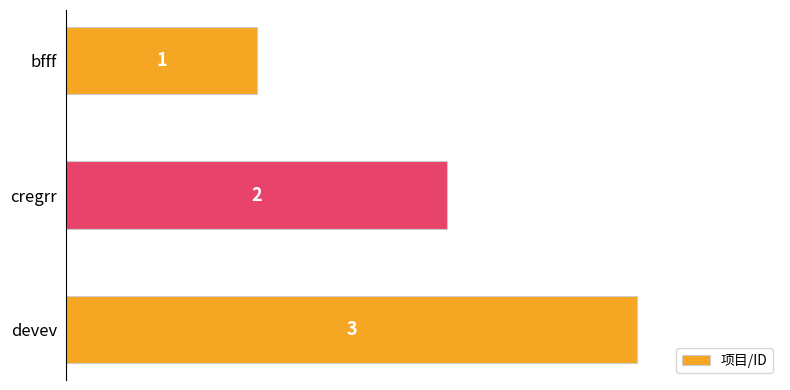

How many values are between 1 and 3?

3